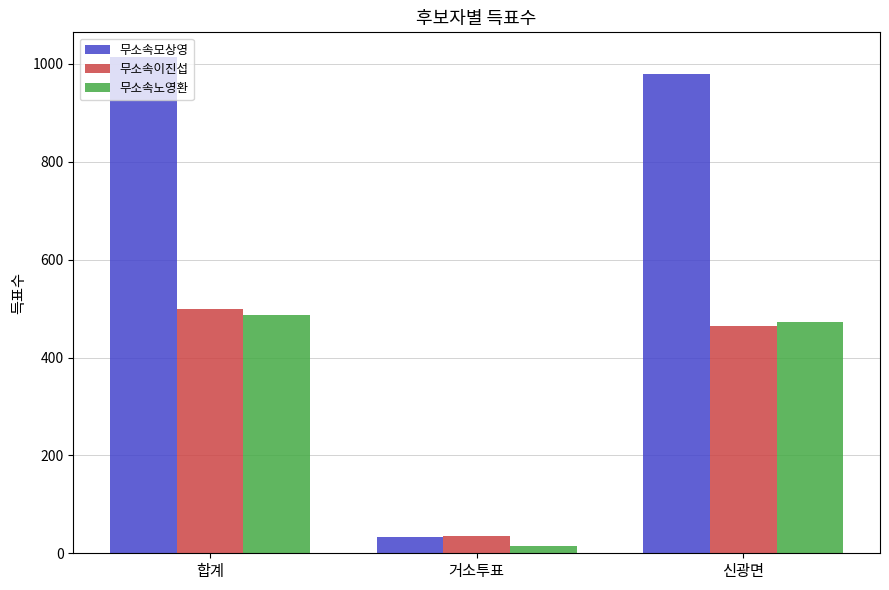

Which category has the highest value across all series?

합계